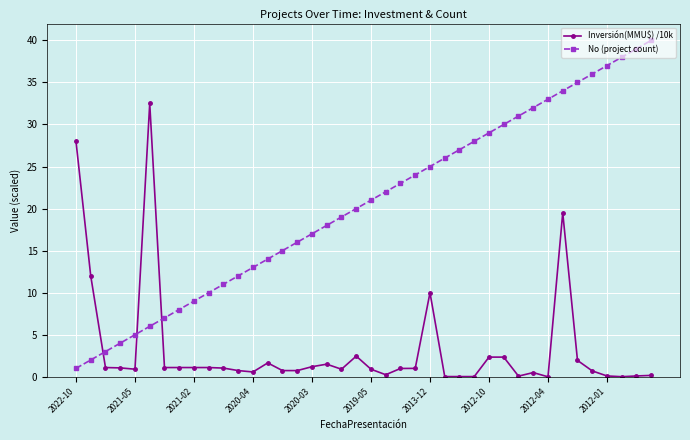

After their last crossing, which series has the higher values: Inversión(MMU$) /10k or No (project count)?

No (project count)